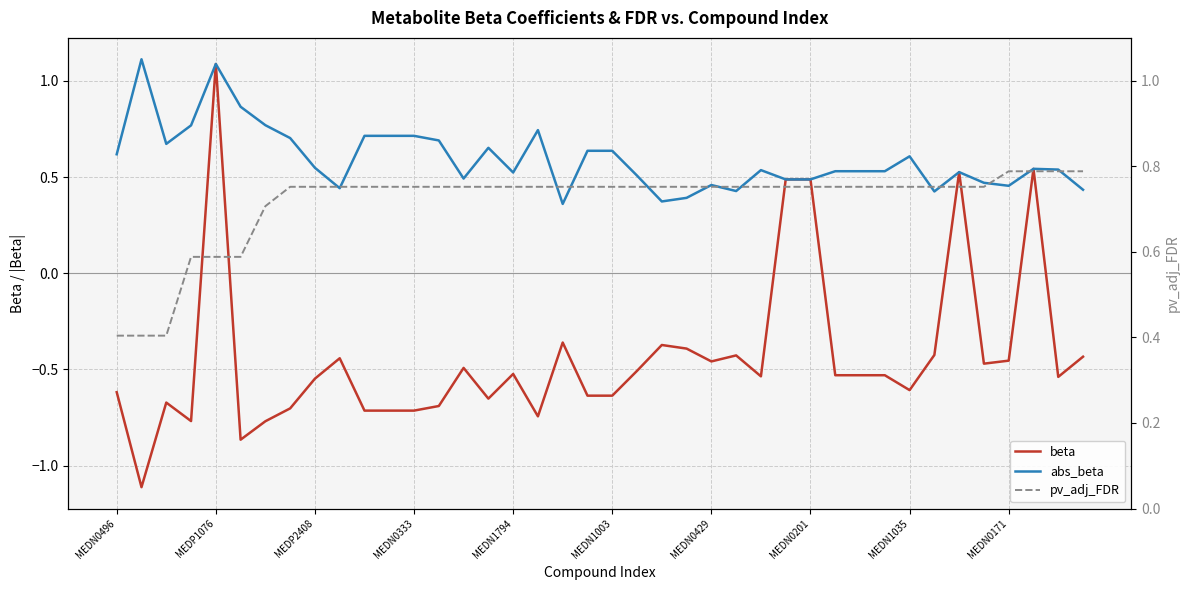

After their last crossing, which series has the higher values: pv_adj_FDR or beta?

pv_adj_FDR